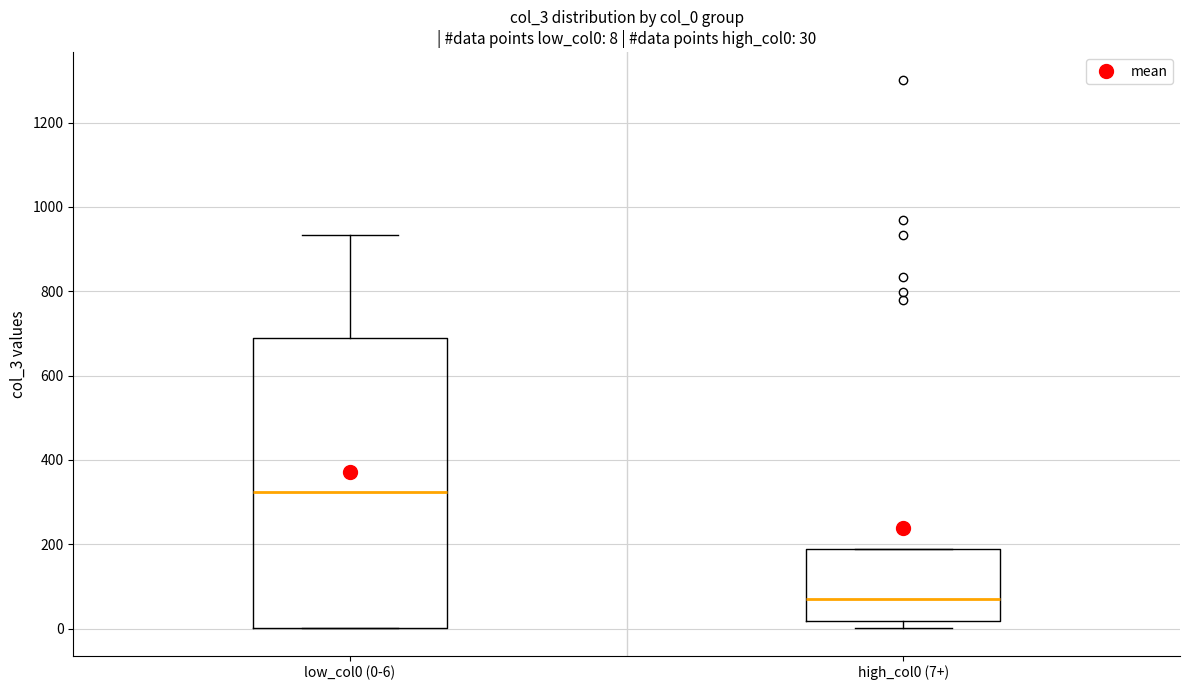

Comparing the boxes themselves (not the whiskers), which one is the tallest?

low_col0 (0-6)